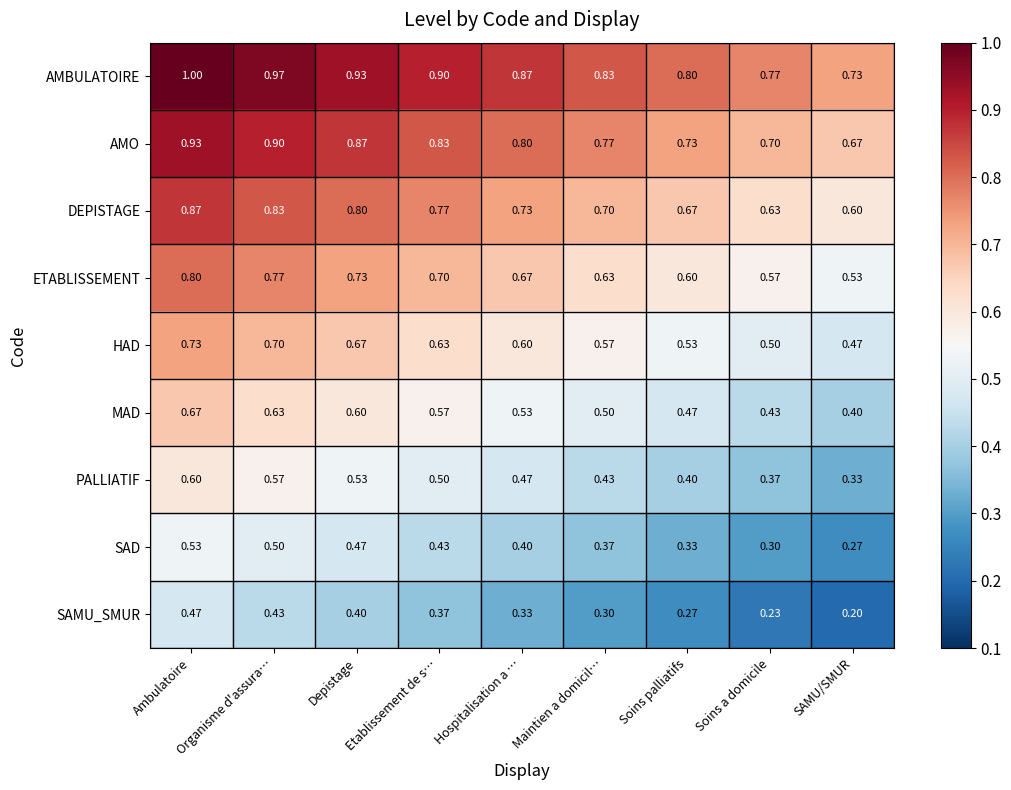

Which label corresponds to the smallest value in the chart?

SAMU/SMUR